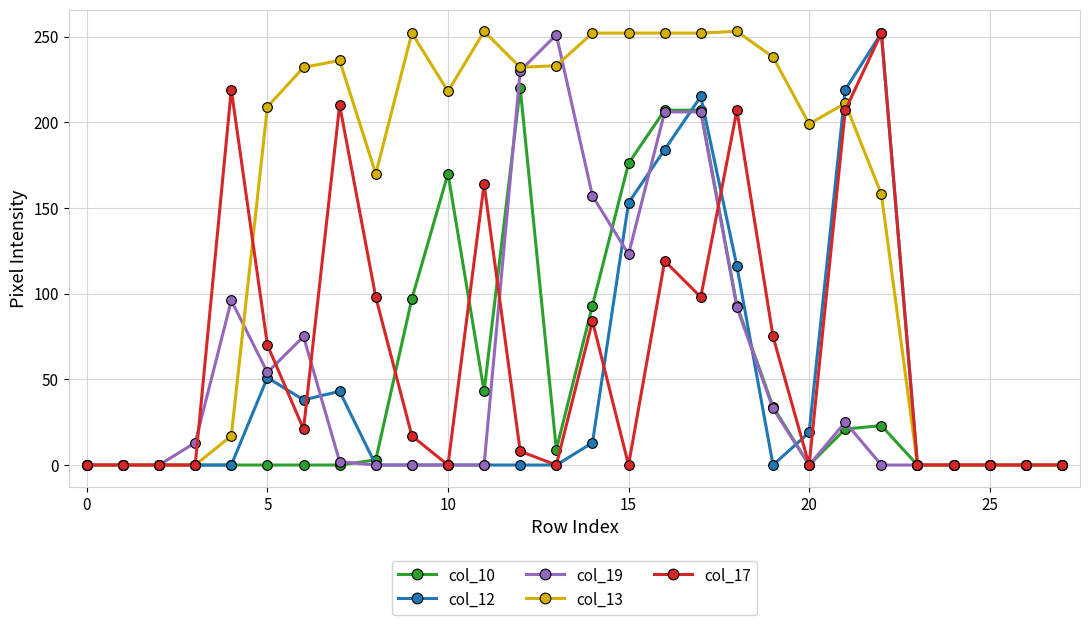

Which series has the largest total across all categories?

col_13